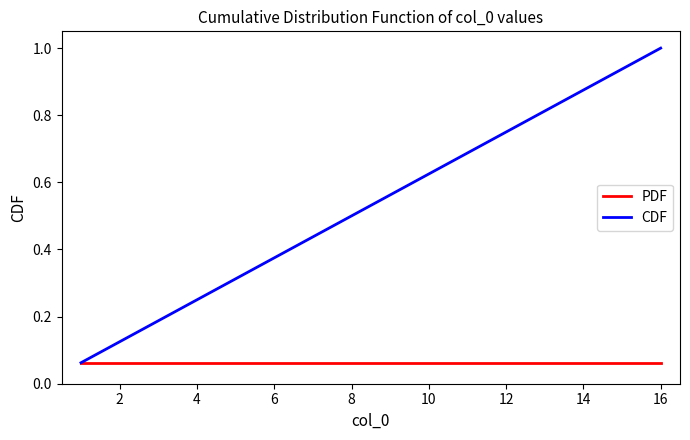

List the series in order of their peak value, highest first.

CDF, PDF